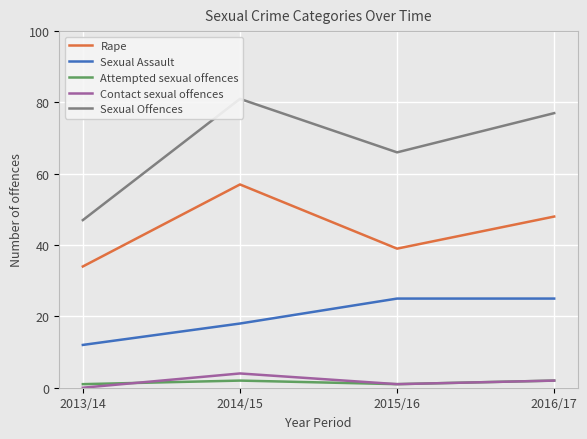

What is the value of the Rape point at the 4th from the left?

48